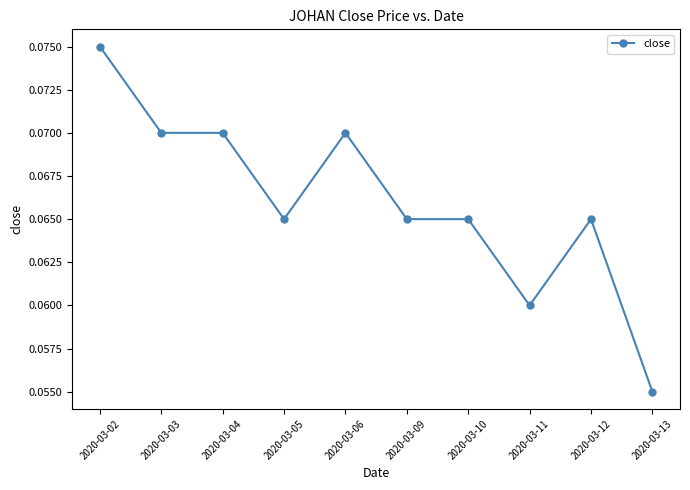

Which category has the highest value across all series?

2020-03-02